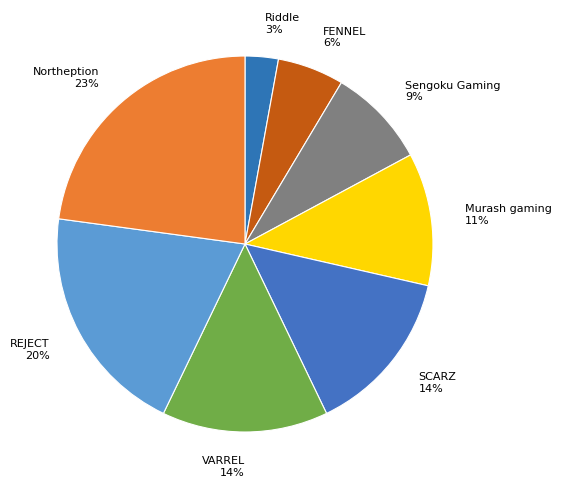

Does Murash gaming account for over 50% of the chart?

No